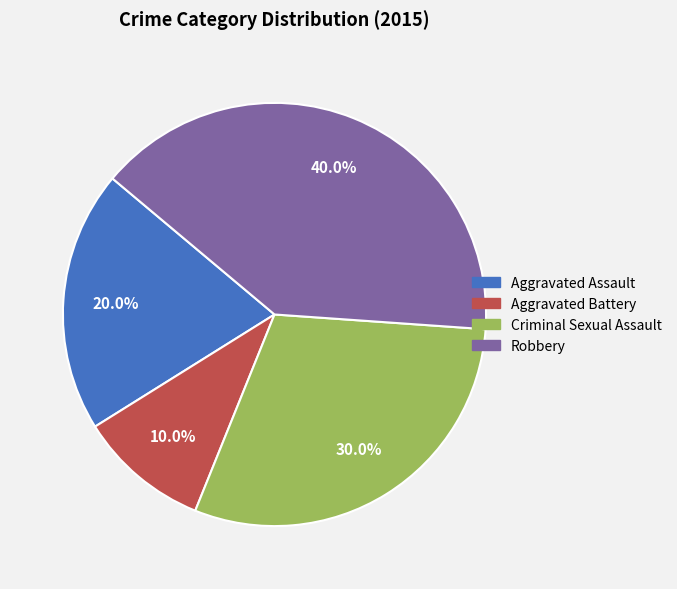

Approximately how many times larger is the value at Robbery compared to Aggravated Battery?

4.0